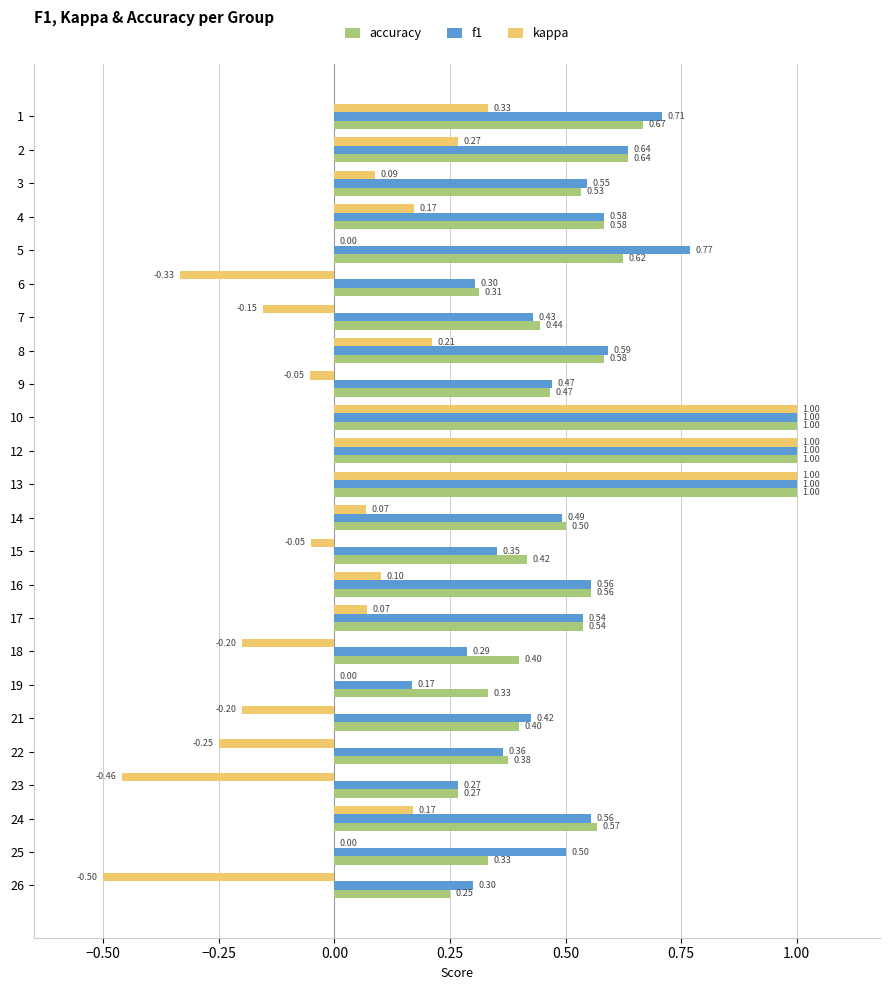

What is the sum of the kappa values at 5 and 13?

1.0